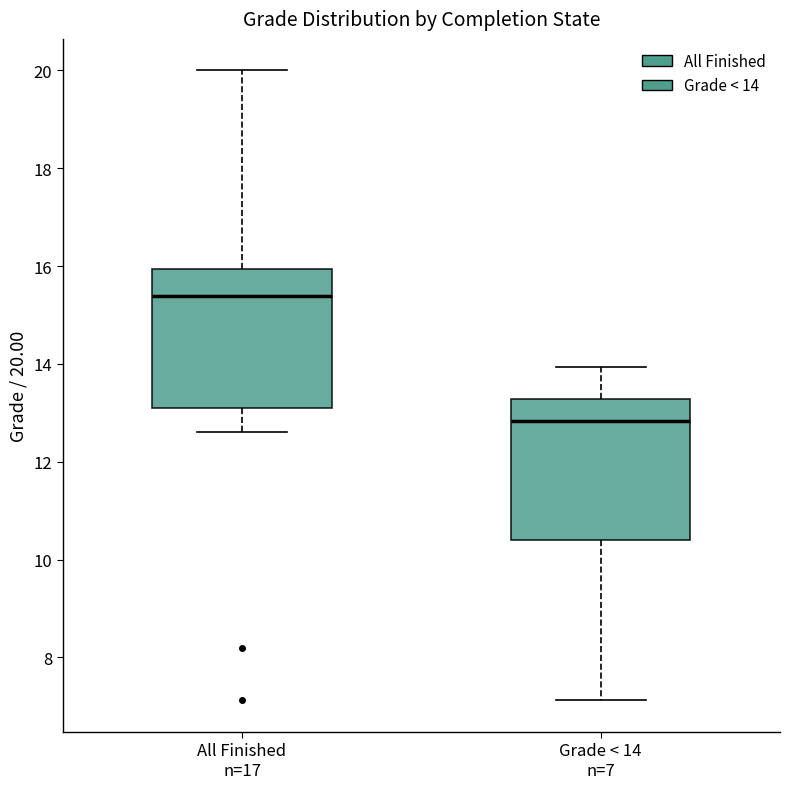

Reading left to right, read every box against the y-axis: the position of its median line, the range the box covers, and the ends of its whiskers. The values are not printed on the chart, so give them approximately, as read against the axis.

All Finished n=17: median 15.4, box 13.2 to 16.0, whiskers 12.6 to 20.0
Grade < 14 n=7: median 12.8, box 10.4 to 13.2, whiskers 7.2 to 14.0